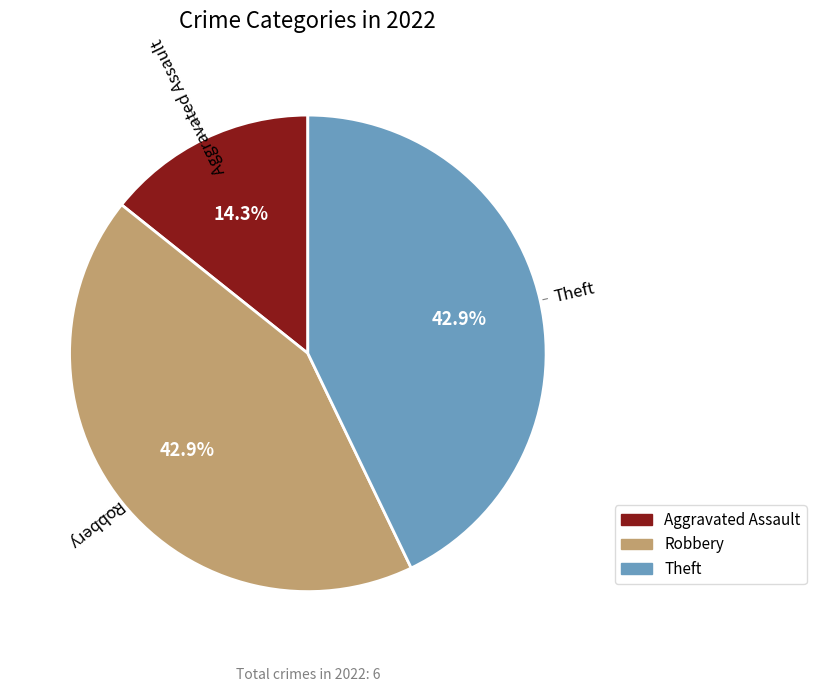

Does any single category account for the majority?

No